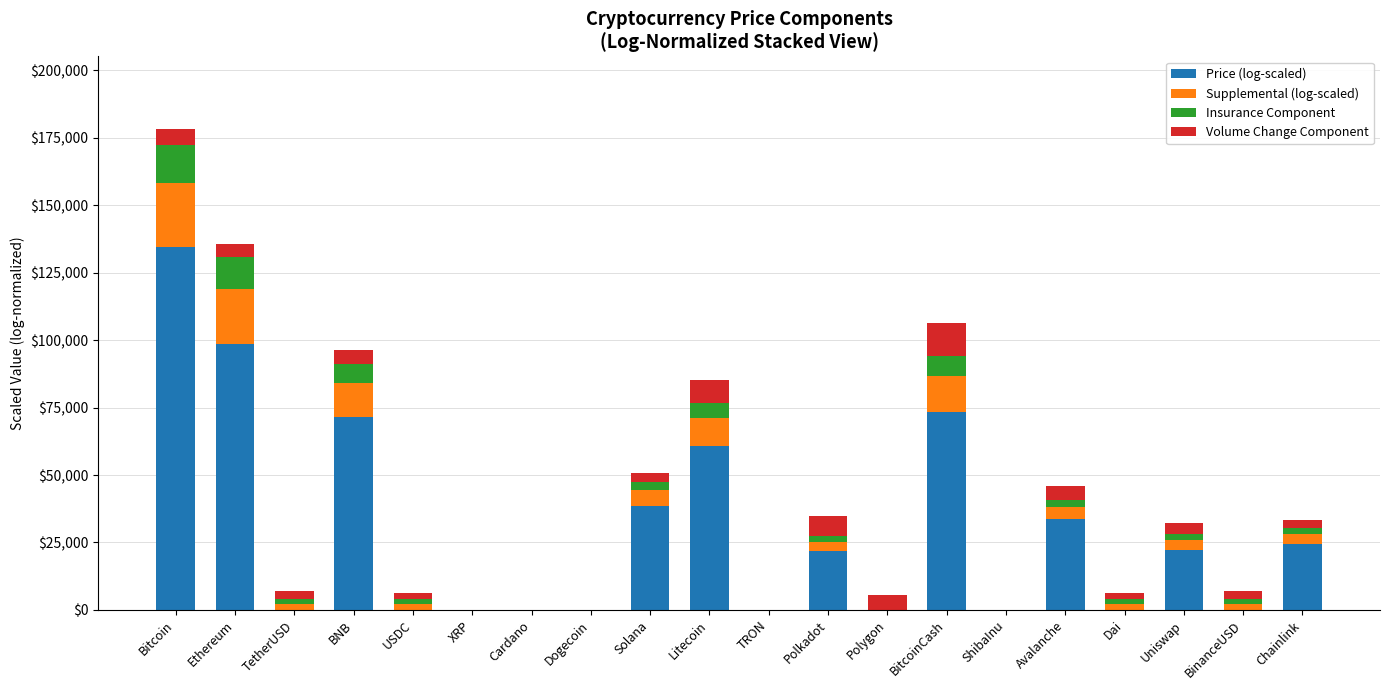

What is the greatest value displayed?

134682.0